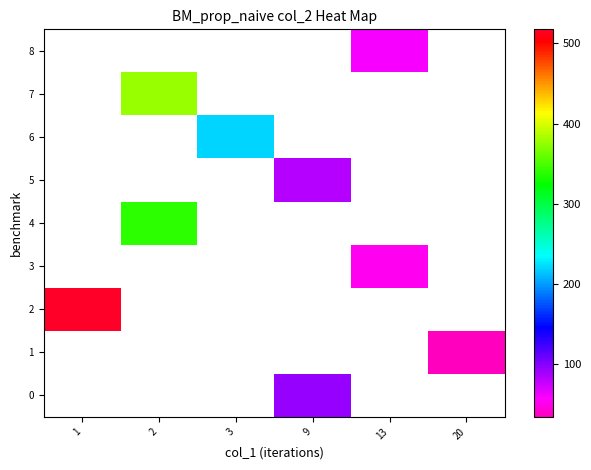

What is the smallest value displayed?

34.1